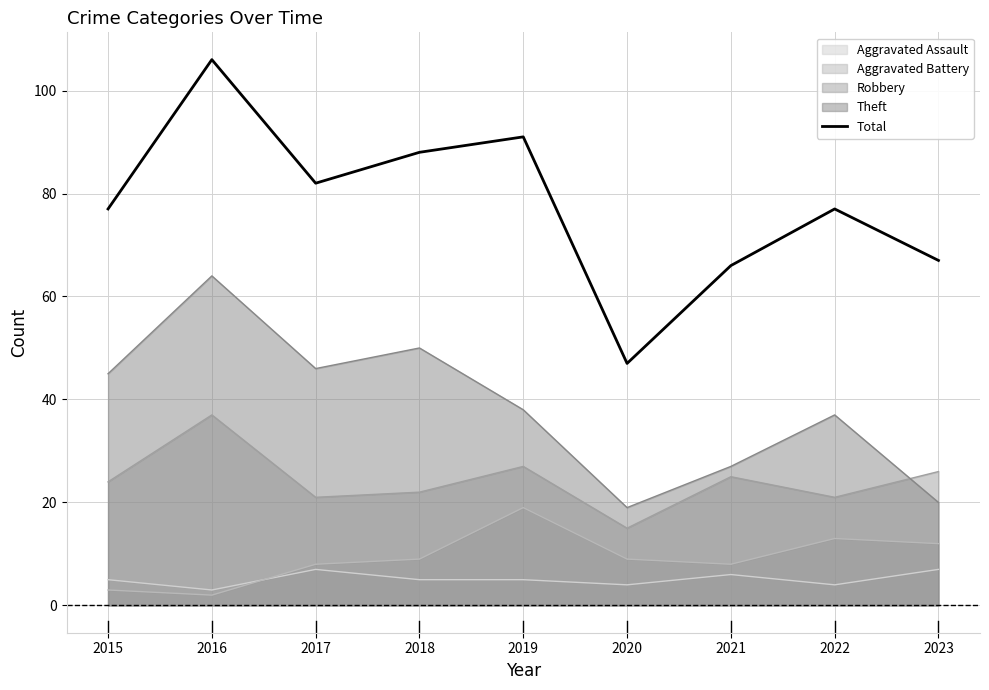

What is the difference between the maximum and minimum values?

59